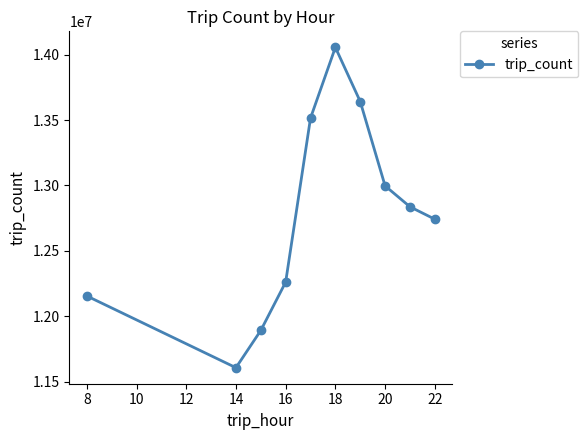

Reading left to right, extract all data points from this chart.

12154811	11605973	11891092	12260715	13515748	14056832	13642471	12997307	12837203	12742234